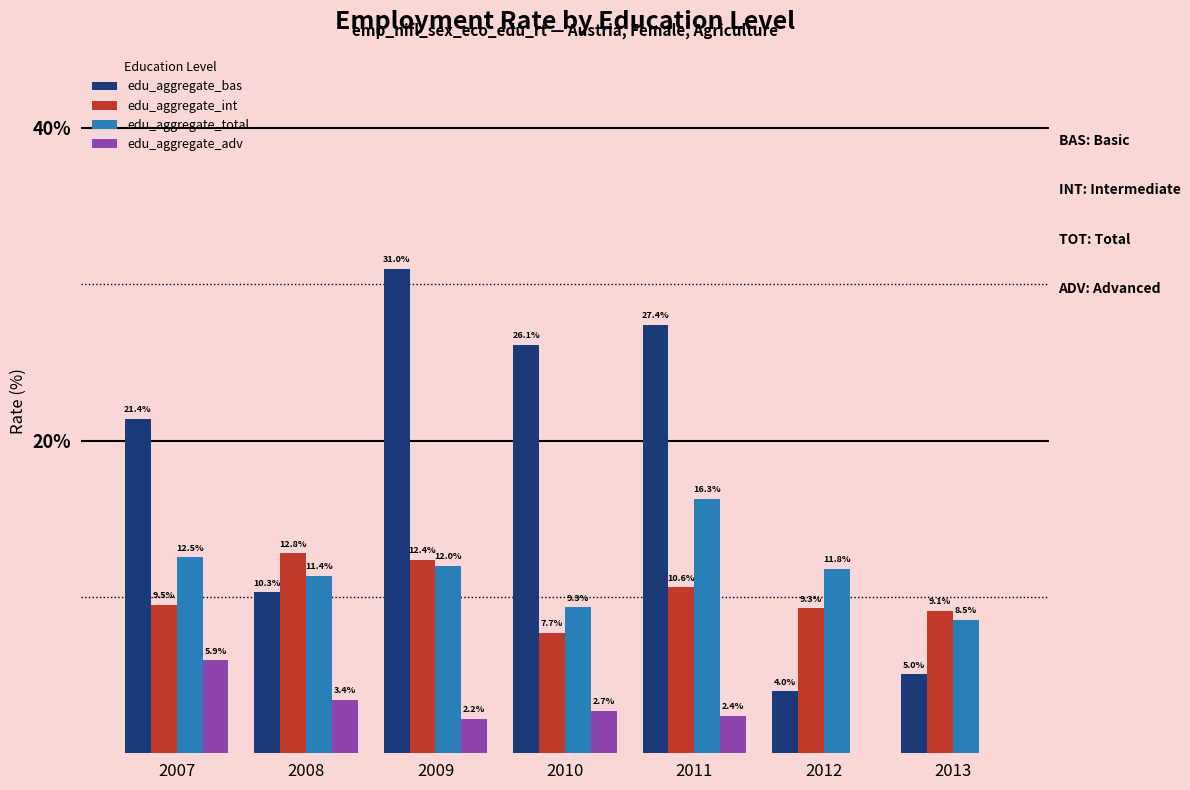

Is it true that edu_aggregate_total equals 17.3 at 2009?

False